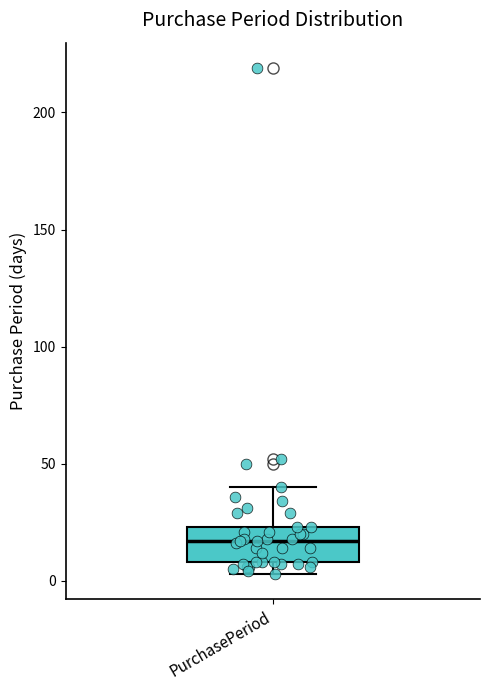

Read this box plot against the y-axis: the position of the median line, the range covered by the box, and the ends of both whiskers. The values are not printed on the chart, so give them approximately, as read against the axis.

median 15, box 10 to 25, whiskers 5 to 40